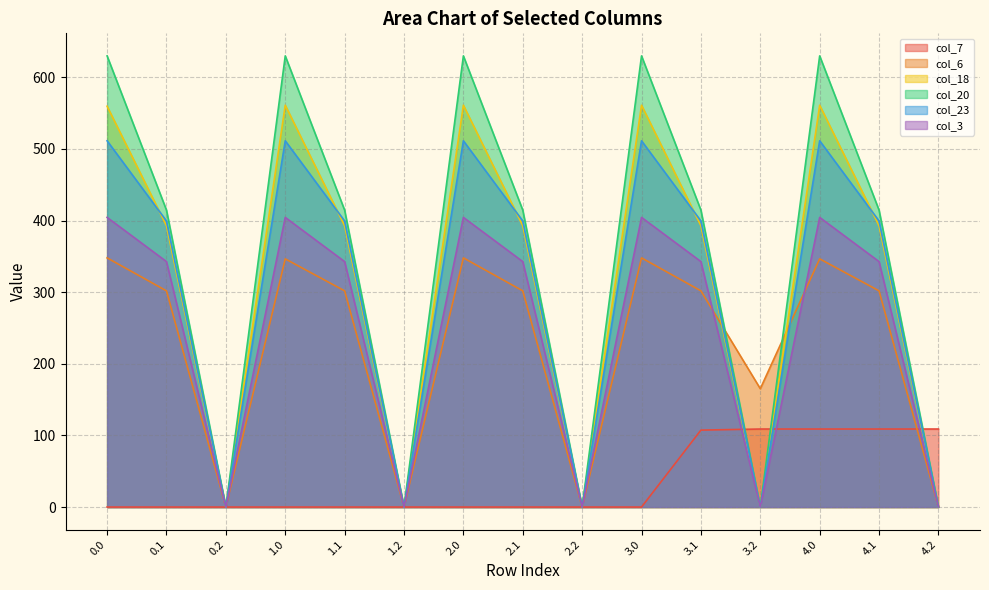

Which series changed the most between 1.0 and 3.1?

col_20